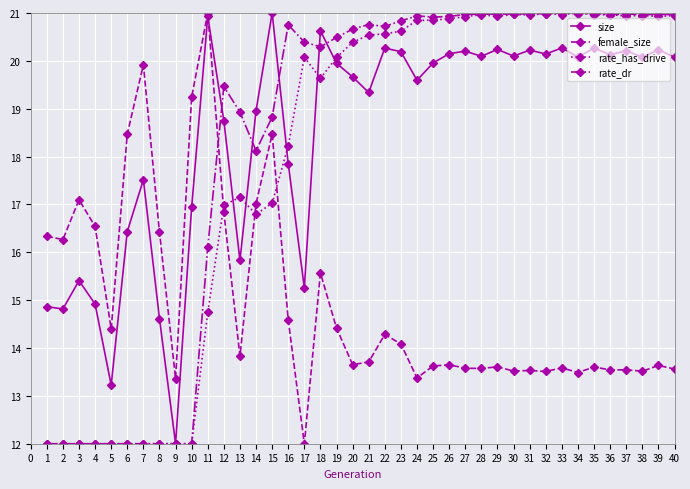

At which label is size closest to 16?

13